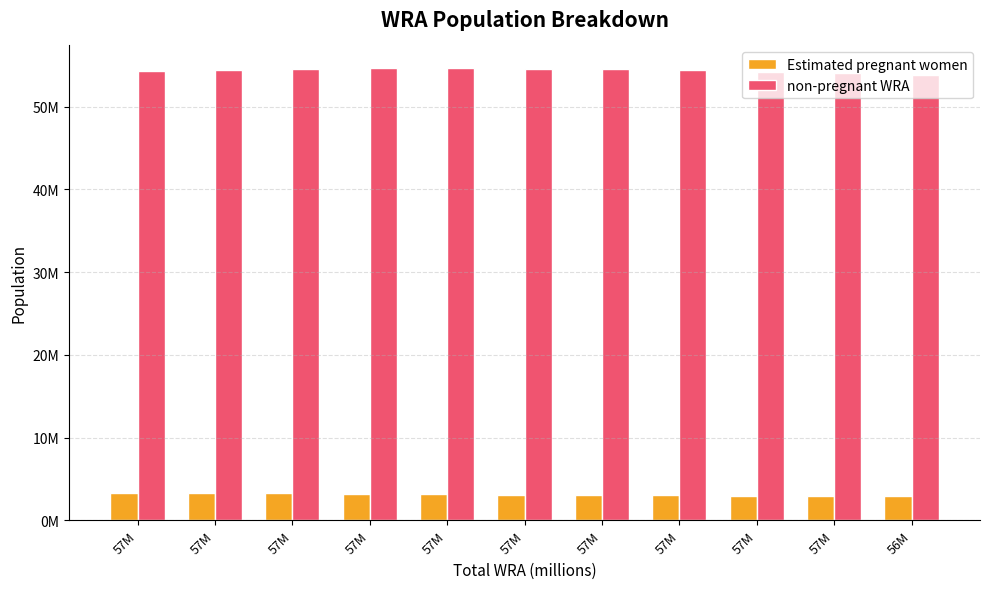

What is the difference between the highest and lowest values at 57M?

50979747.8